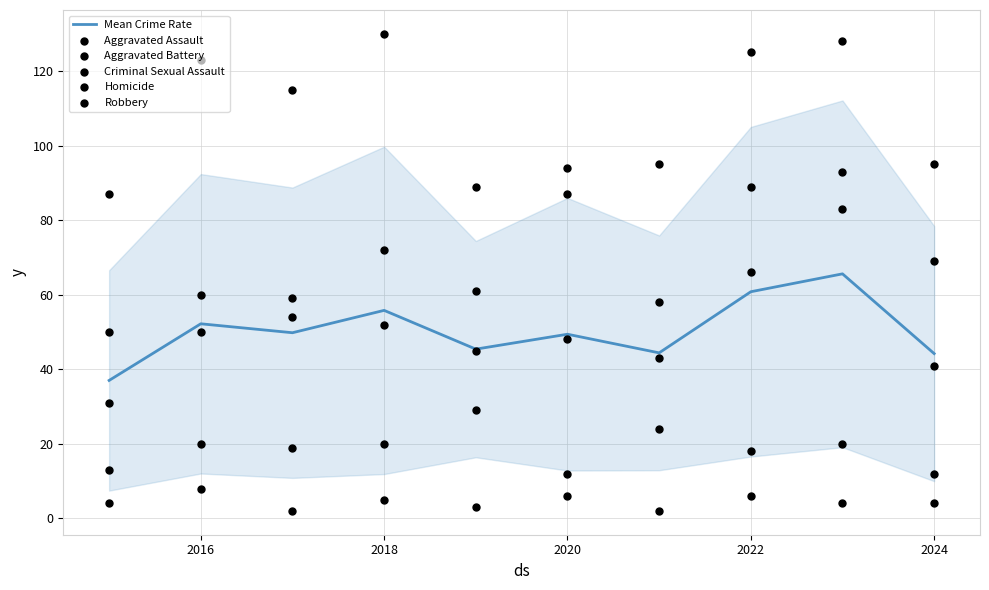

Which series has the largest total across all categories?

Robbery